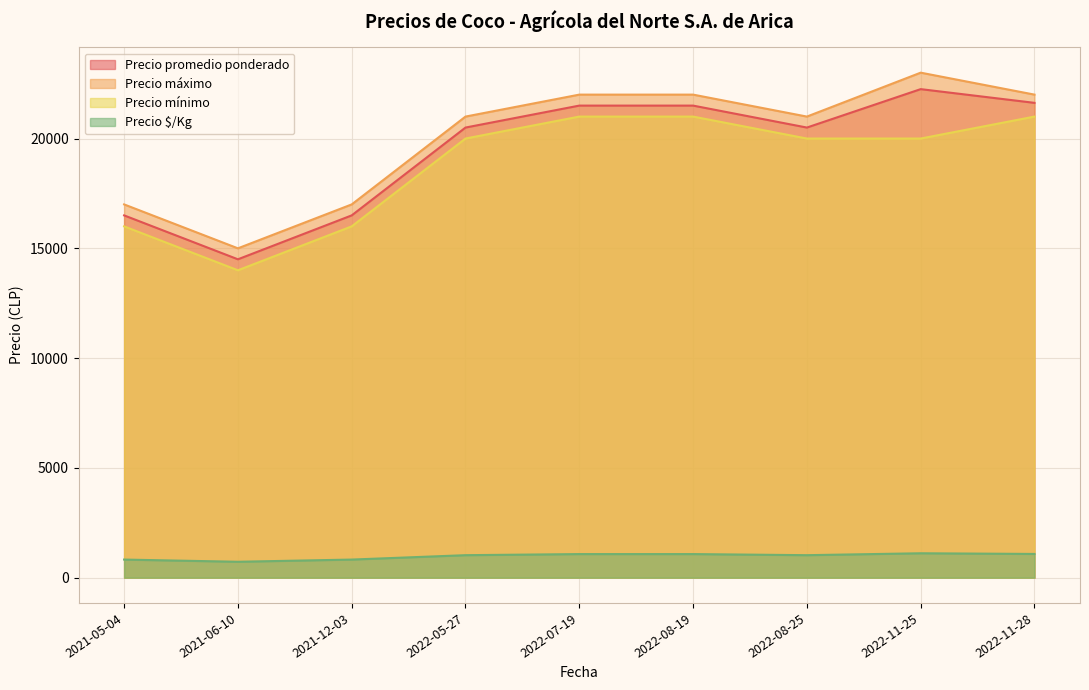

What is the sum of the Precio $/Kg values at 2022-07-19 and 2022-05-27?

2100